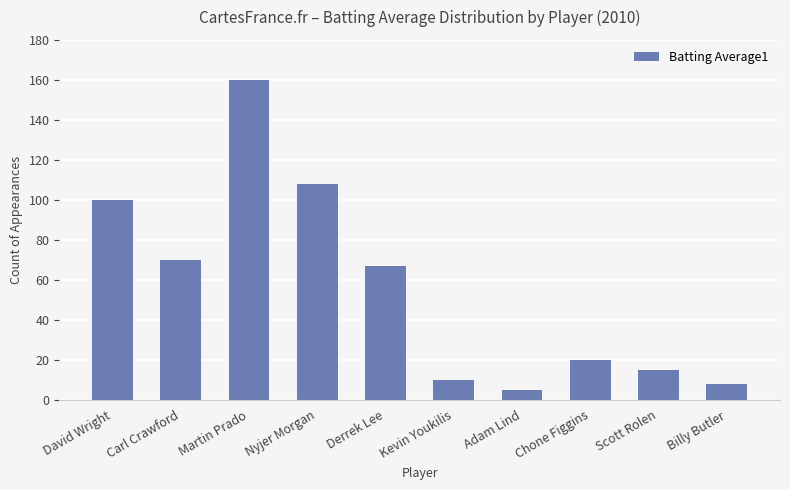

What position from the left is Billy Butler?

10